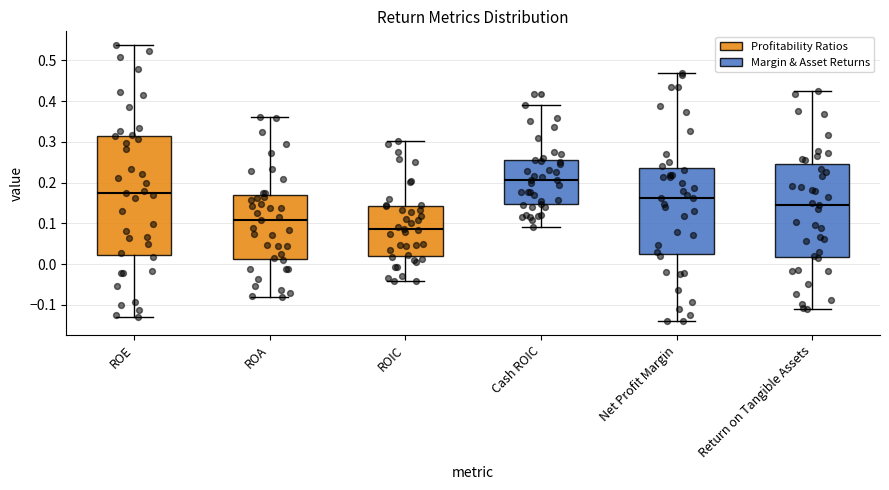

Reading left to right, transcribe this box plot: for each box, give where its median line is, the range the box spans, and where its two whiskers end, as read against the y-axis. The values are not printed on the chart, so give them approximately, as read against the axis.

ROE: median 0.17, box 0.02 to 0.31, whiskers -0.13 to 0.54
ROA: median 0.11, box 0.01 to 0.17, whiskers -0.08 to 0.36
ROIC: median 0.09, box 0.02 to 0.14, whiskers -0.04 to 0.30
Cash ROIC: median 0.21, box 0.15 to 0.25, whiskers 0.09 to 0.39
Net Profit Margin: median 0.16, box 0.02 to 0.24, whiskers -0.14 to 0.47
Return on Tangible Assets: median 0.14, box 0.02 to 0.25, whiskers -0.11 to 0.43